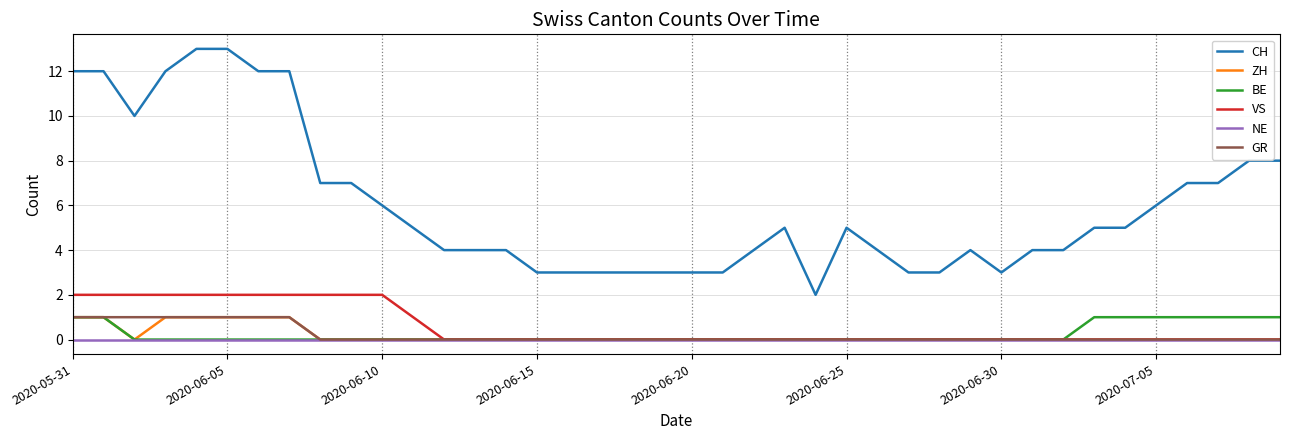

Which series has the largest total across all categories?

CH